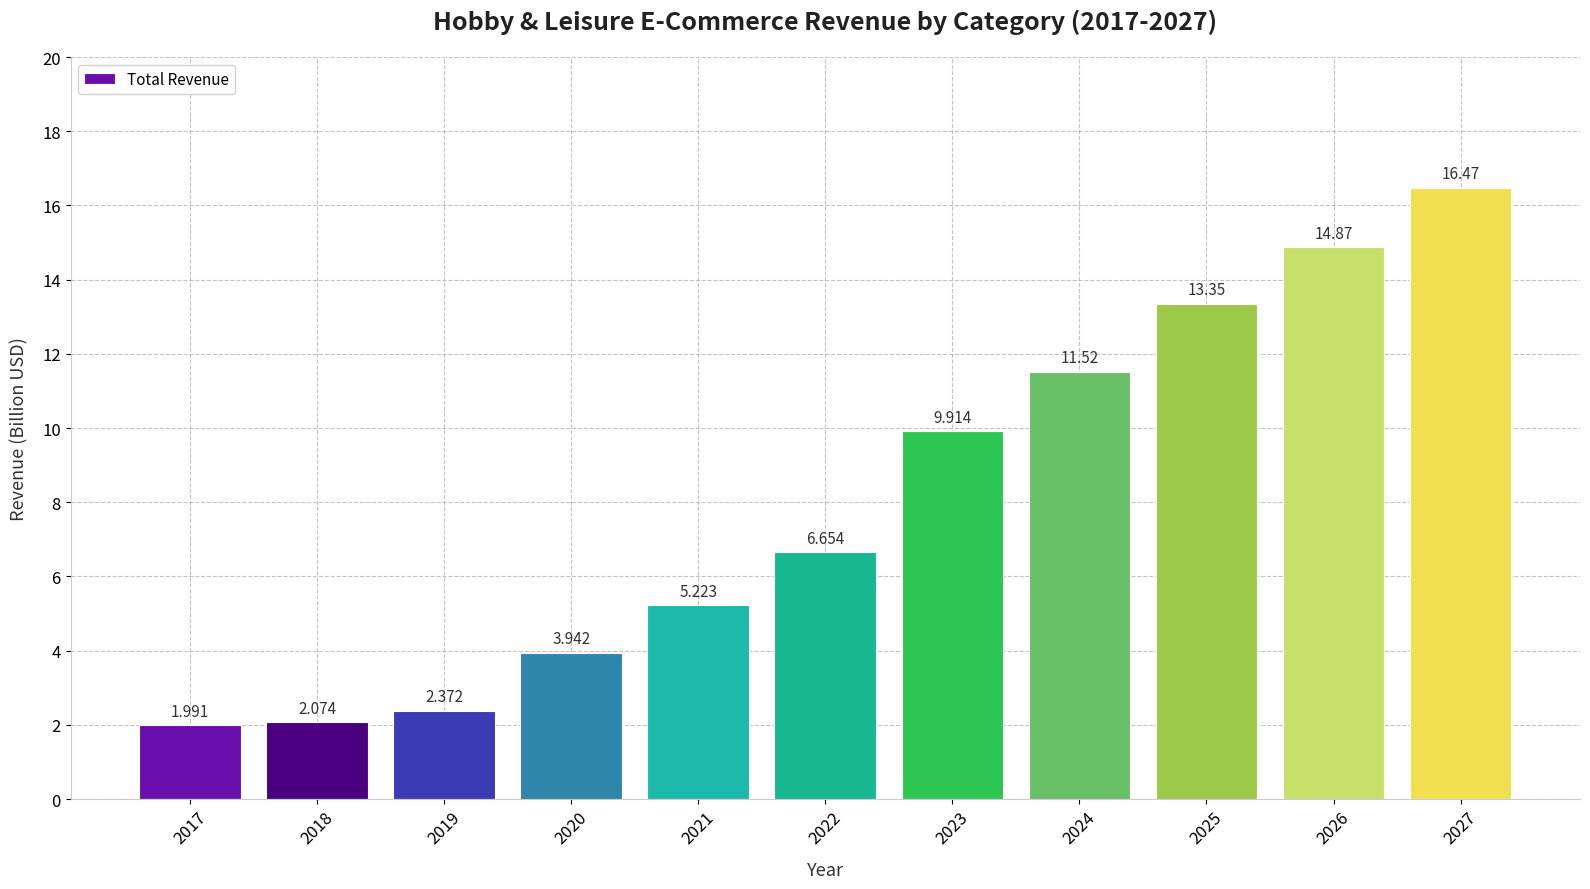

How many values exceed 6?

6